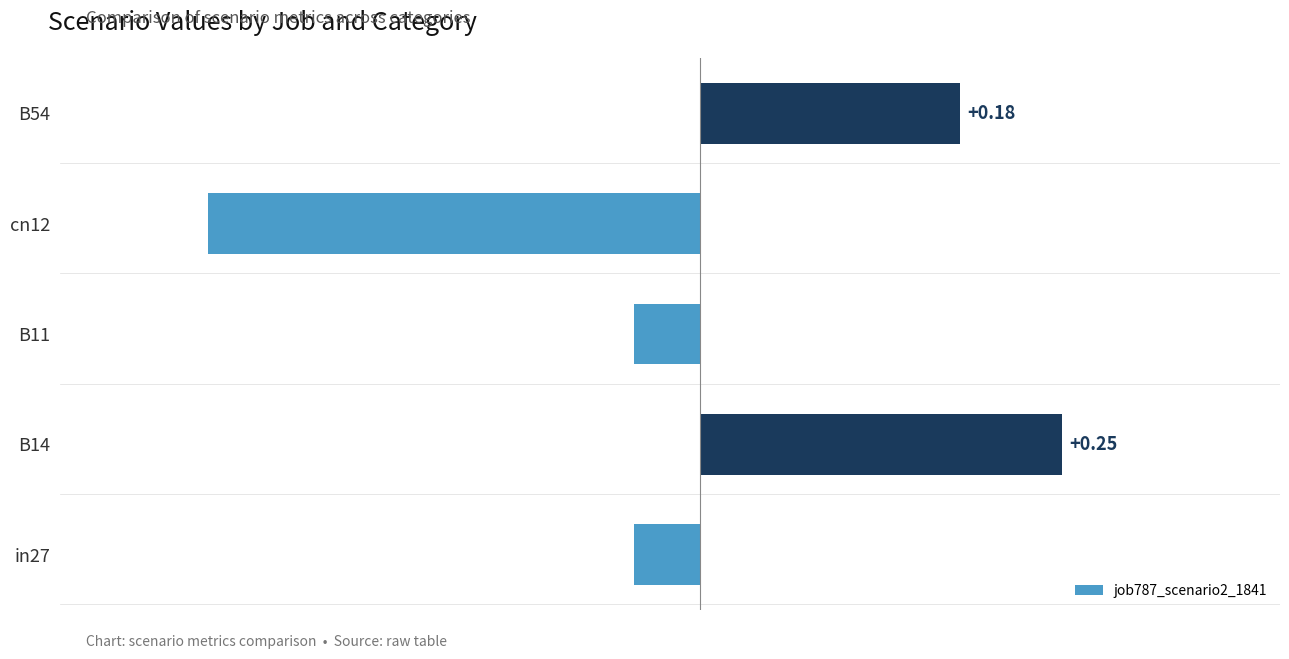

What is the difference between the values at B14 and in27?

0.3